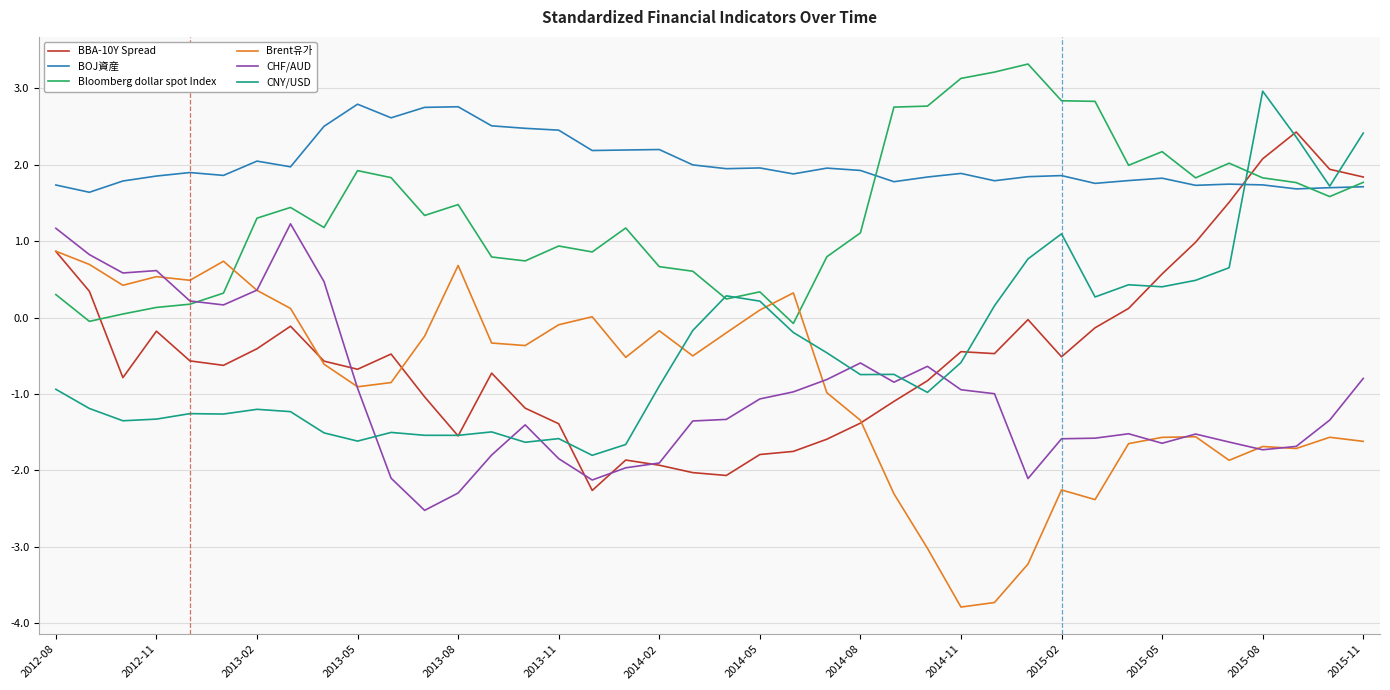

What is the difference between the second highest and minimum values in the CNY/USD series?

4.2